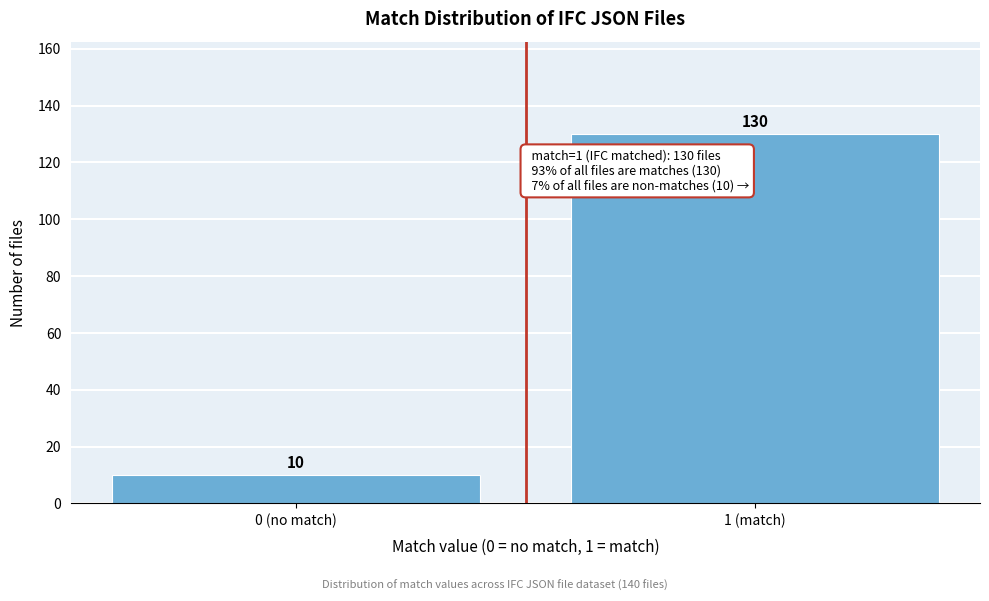

Reading left to right, what are all the values shown in this chart?

0 (no match)=10	1 (match)=130